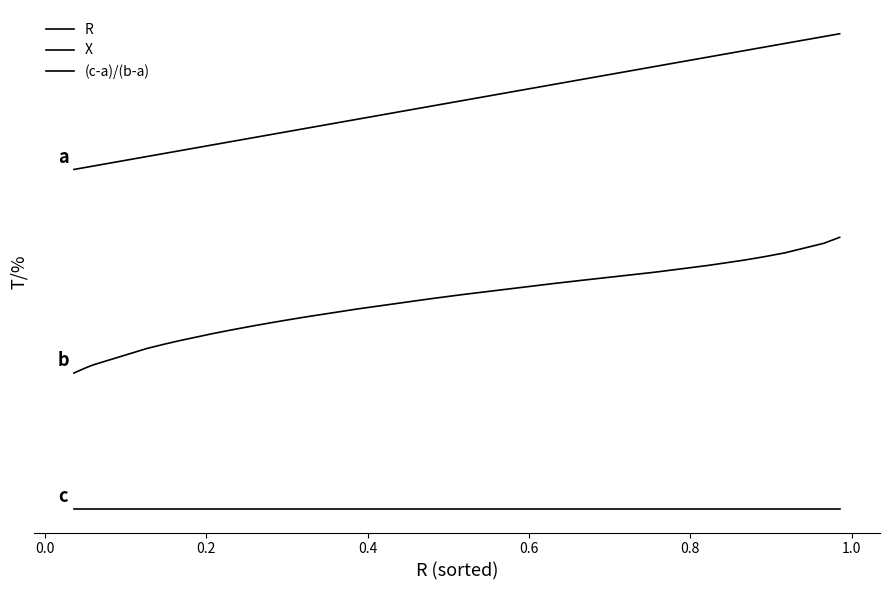

Does the chart display data point markers on the line(s)?

No